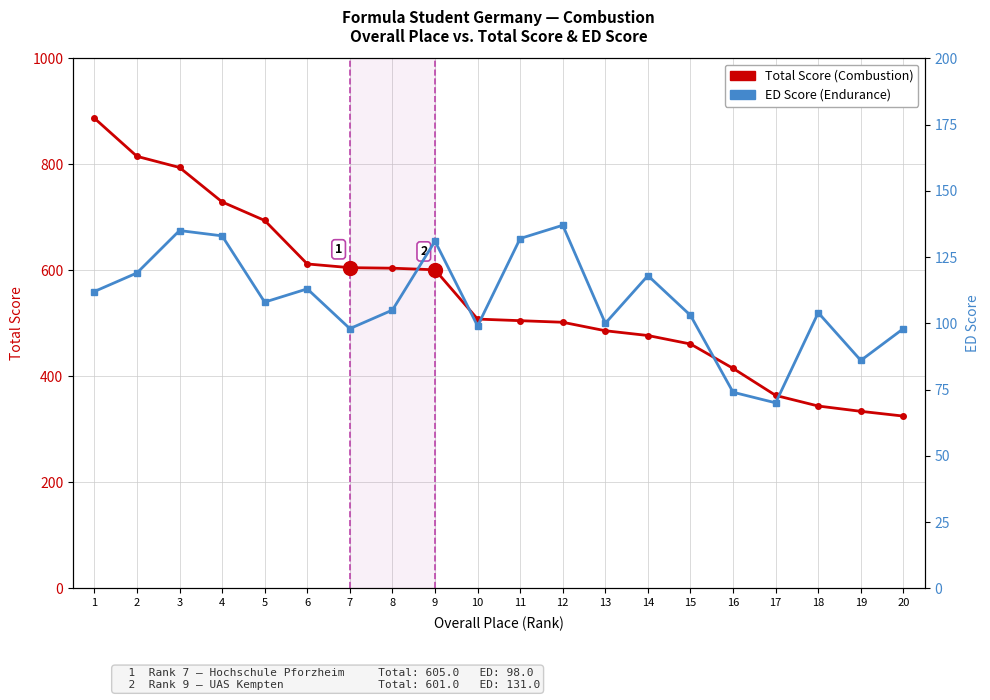

Rank the series by their maximum value, from lowest to highest.

ED Score (Endurance), Total Score (Combustion)